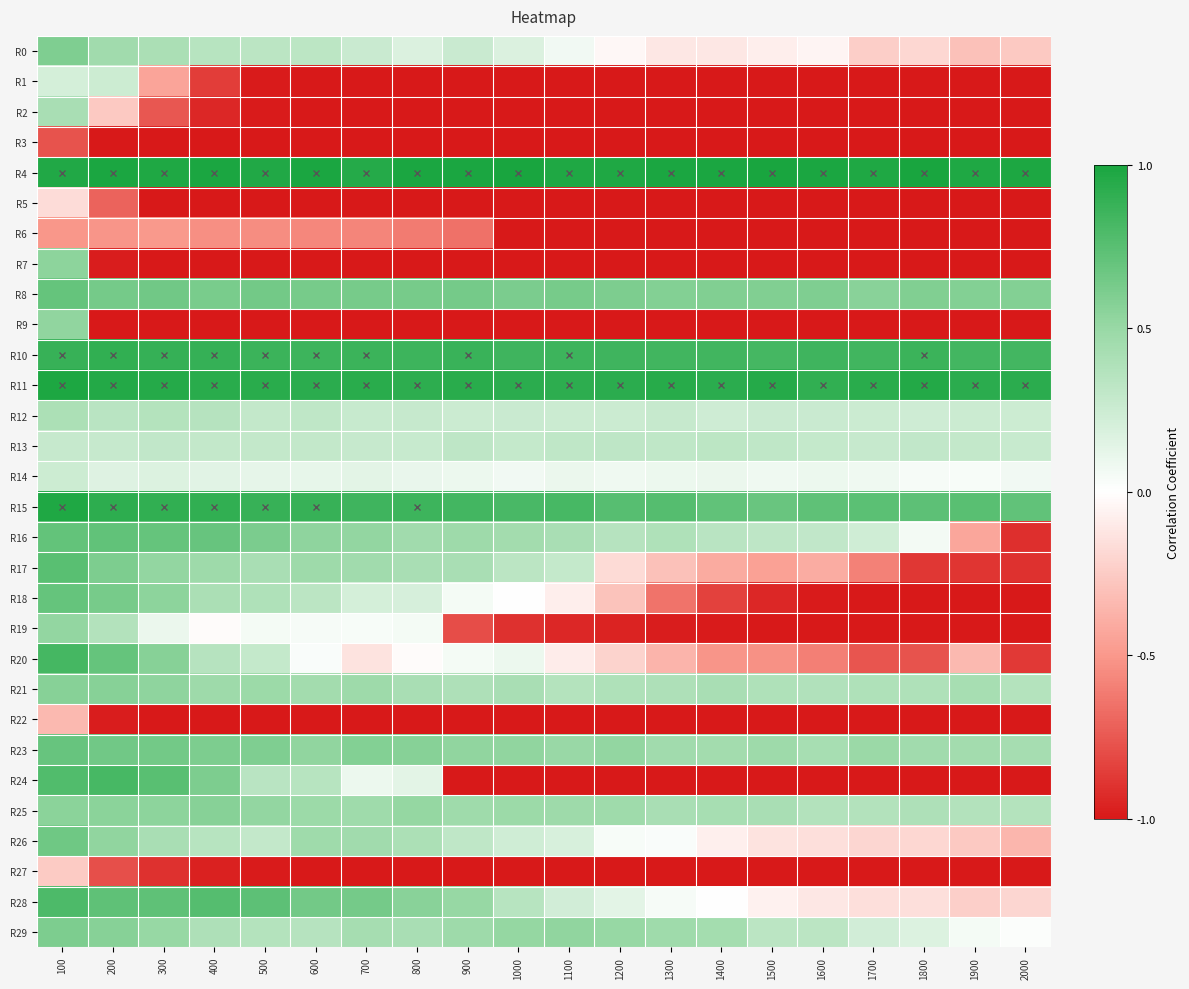

Which series has the largest total across all categories?

R4